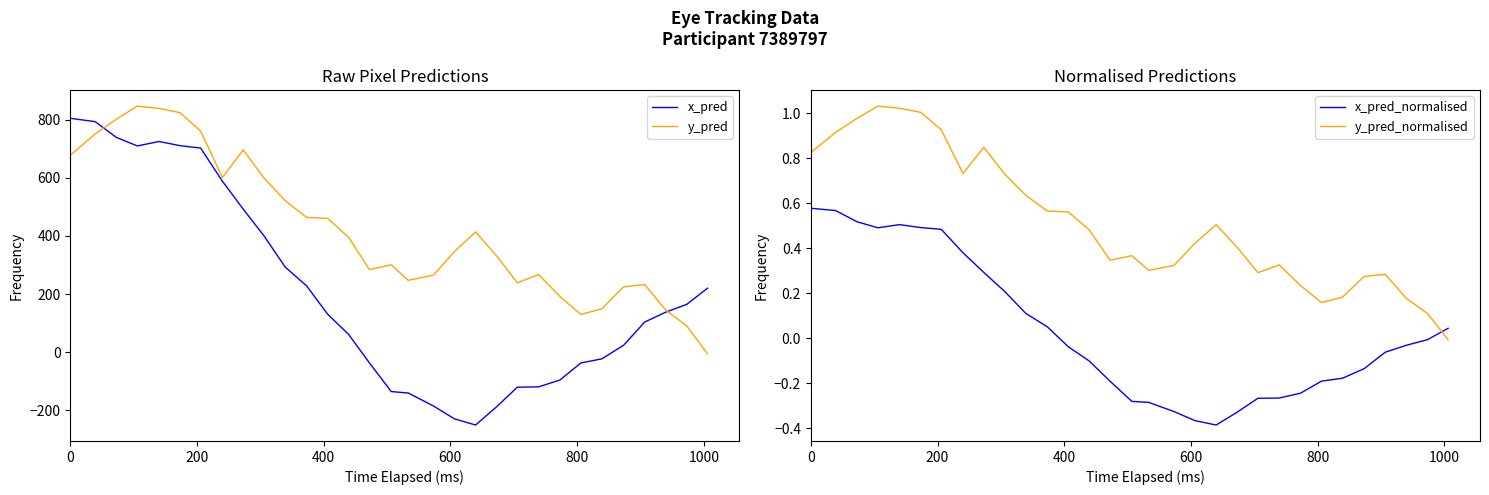

At how many categories does at least one series exceed 428?

13